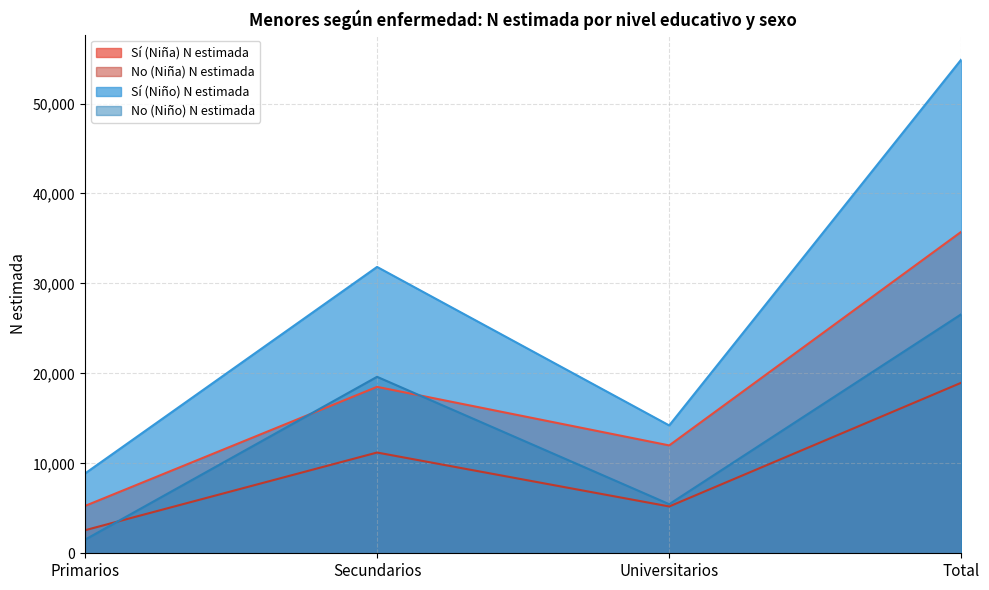

Count the number of categories in the chart.

4